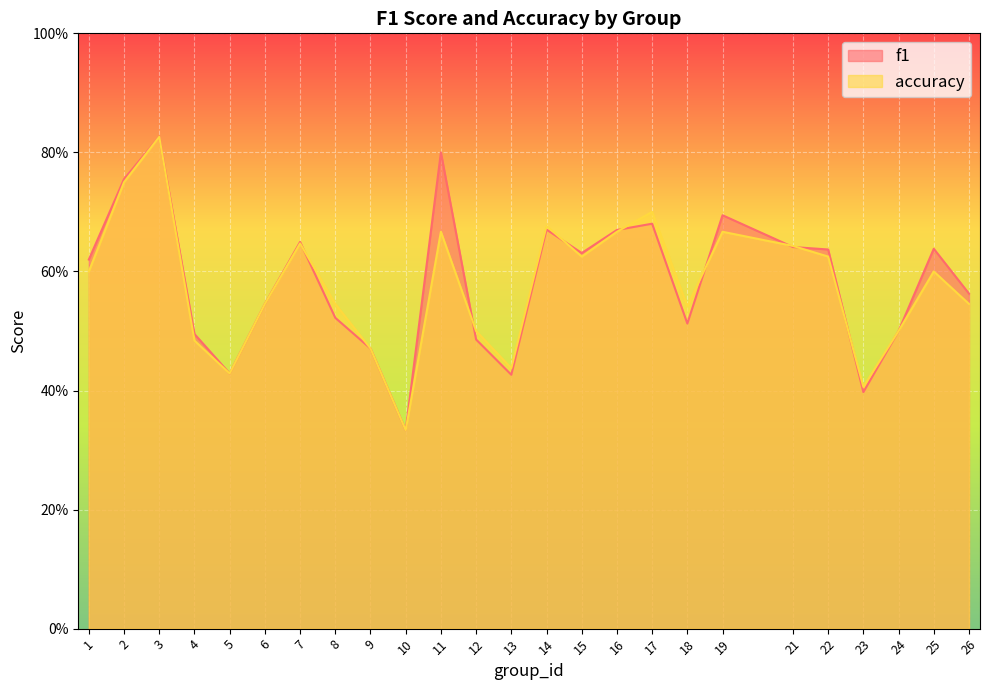

At which label does accuracy reach its peak?

3